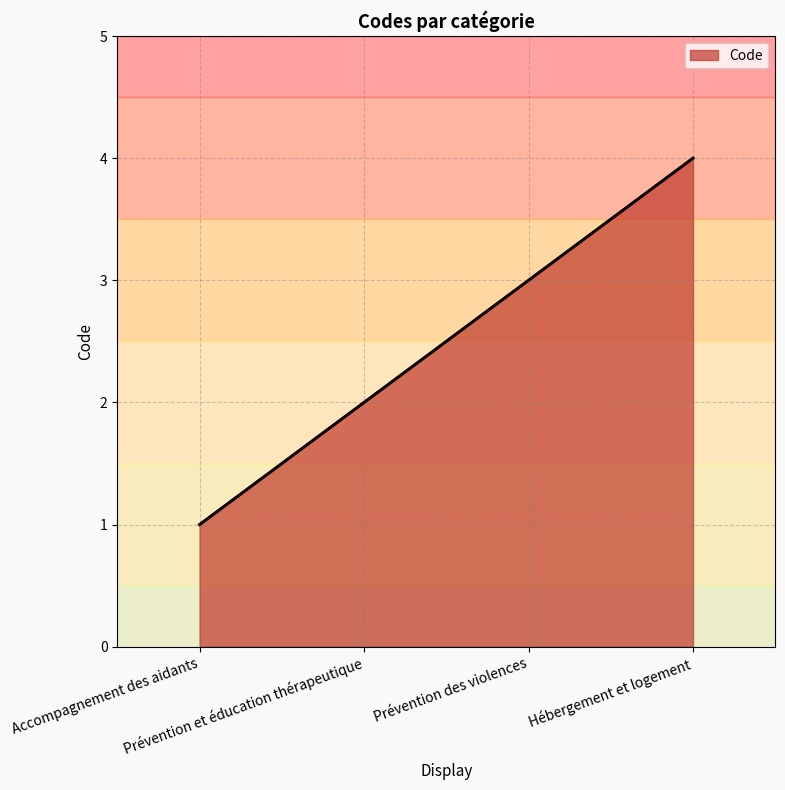

What value does the data have at Hébergement et logement?

4